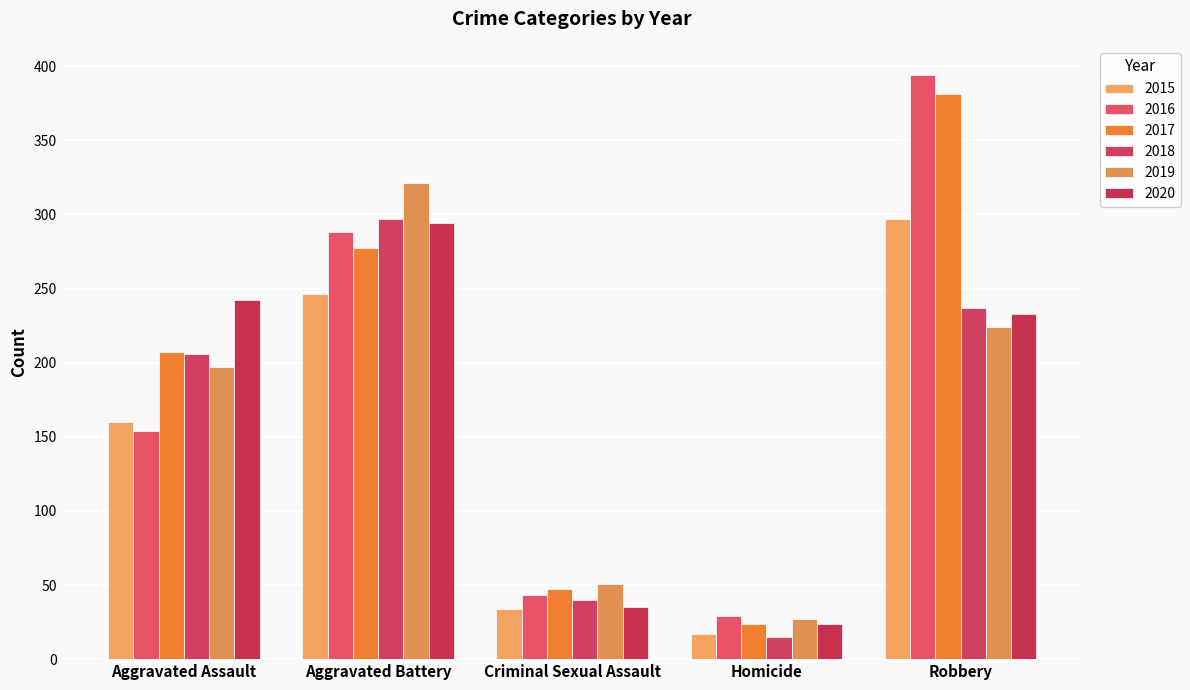

List the labels in order of 2019 value, largest first.

Aggravated Battery, Robbery, Aggravated Assault, Criminal Sexual Assault, Homicide